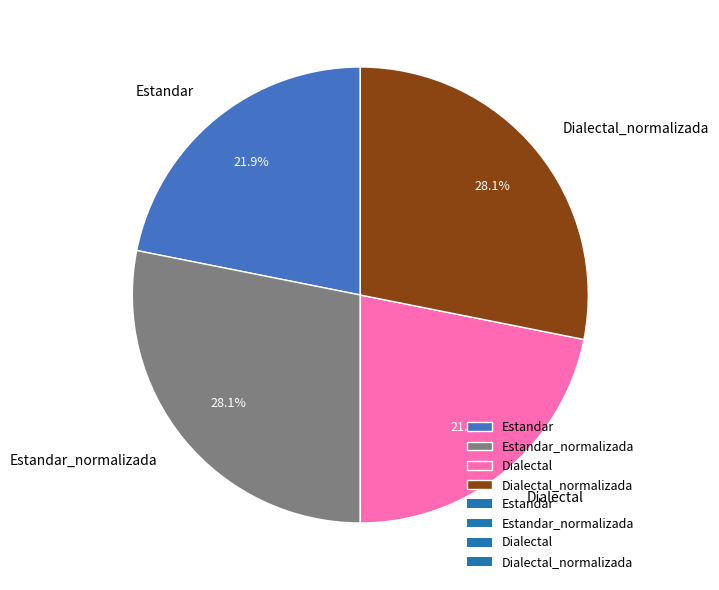

Does any single category account for the majority?

No